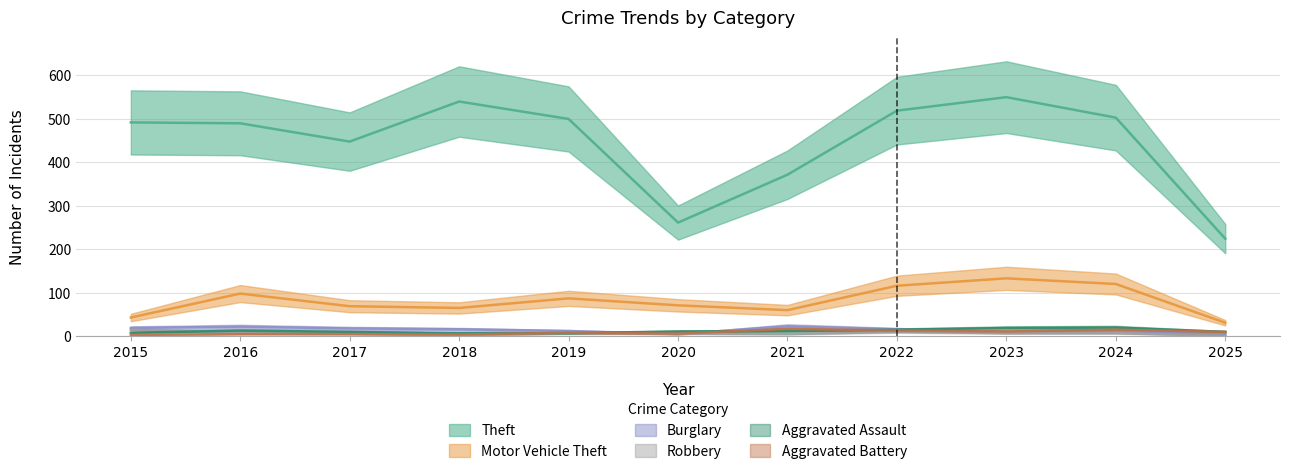

What is the difference between the Theft values at 2015 and 2021?

120